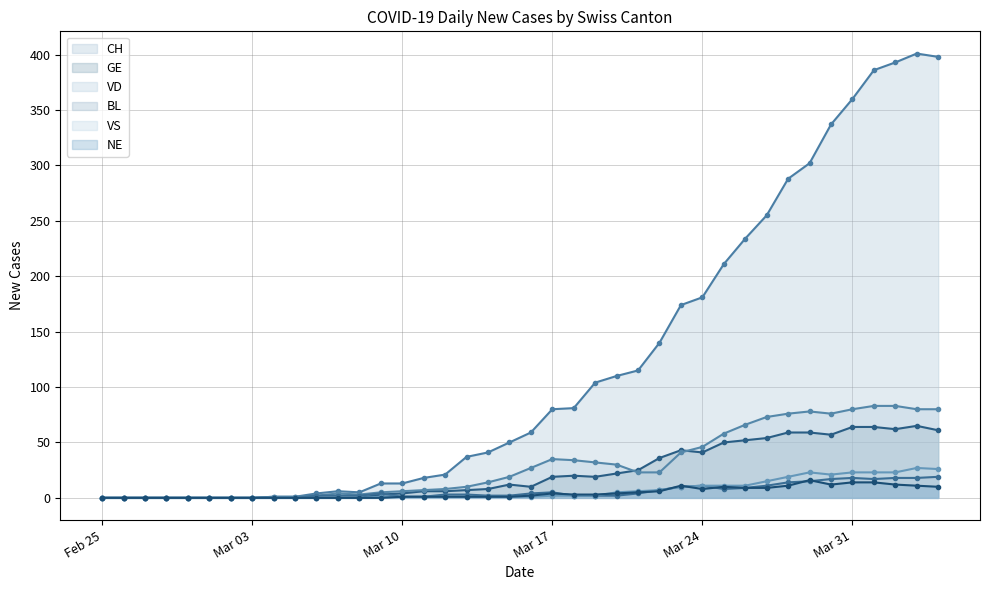

True or false: GE has more than 1 interior local peaks.

True